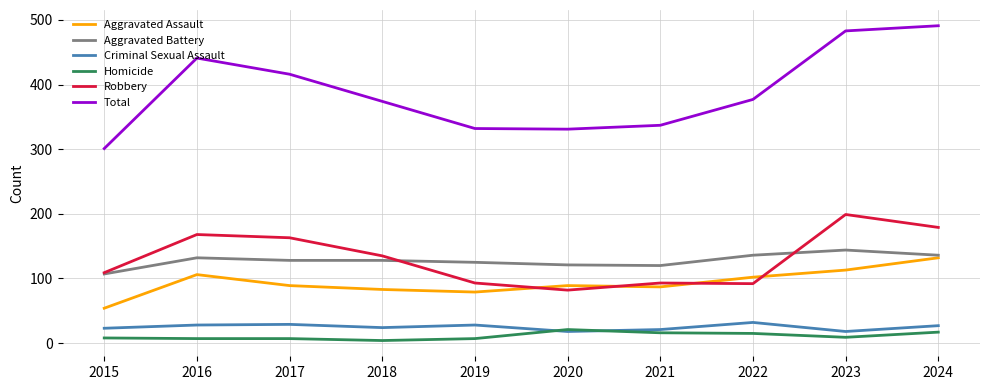

True or false: Aggravated Assault has a value of 52 at 2018.

False